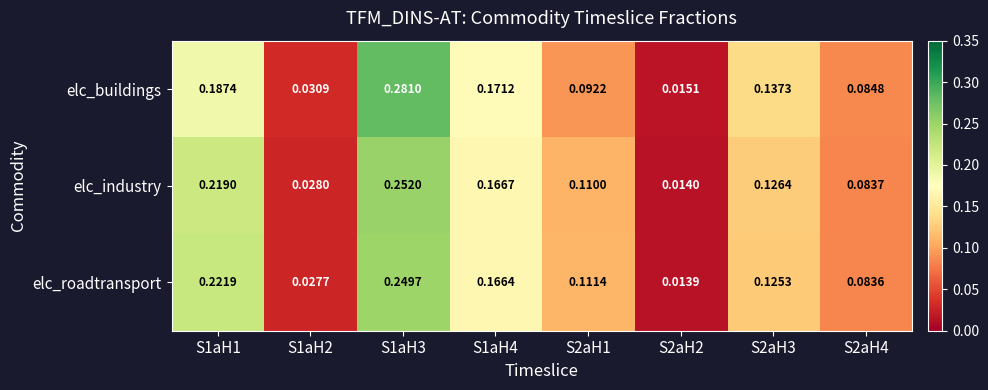

Is the value of elc_roadtransport at S1aH1 greater than the value of elc_industry at S1aH4?

Yes